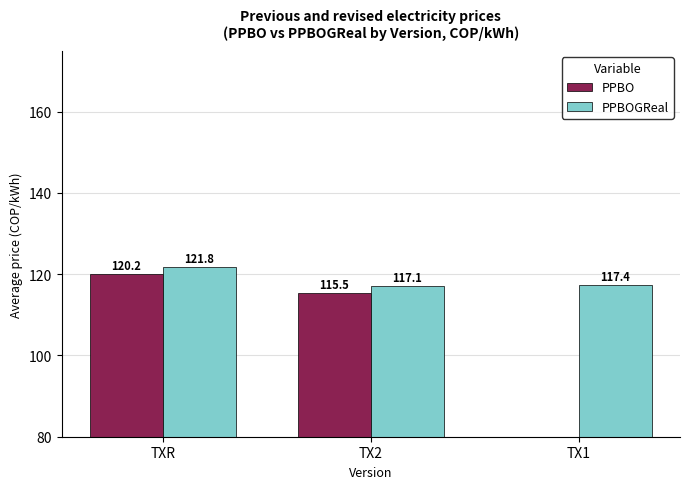

Which label corresponds to the smallest value in the chart?

TX1